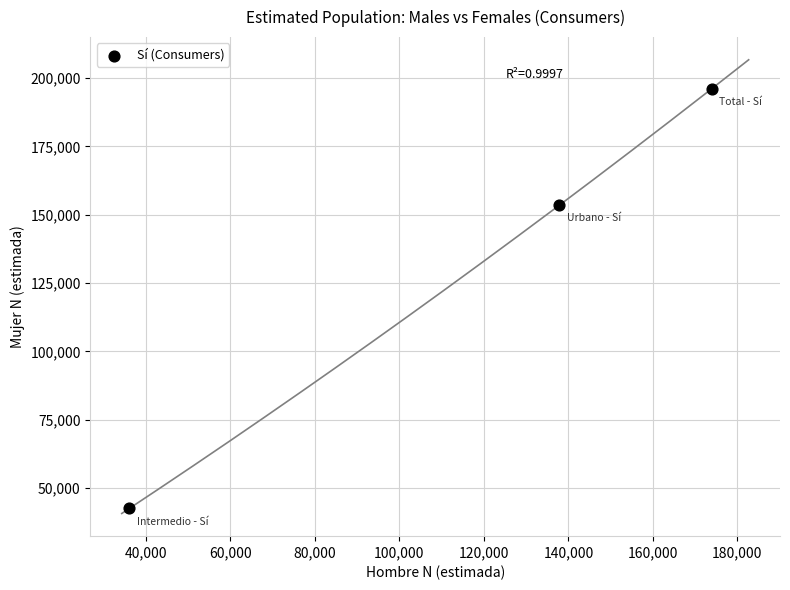

What is the range of Y values (max minus min)?

153475